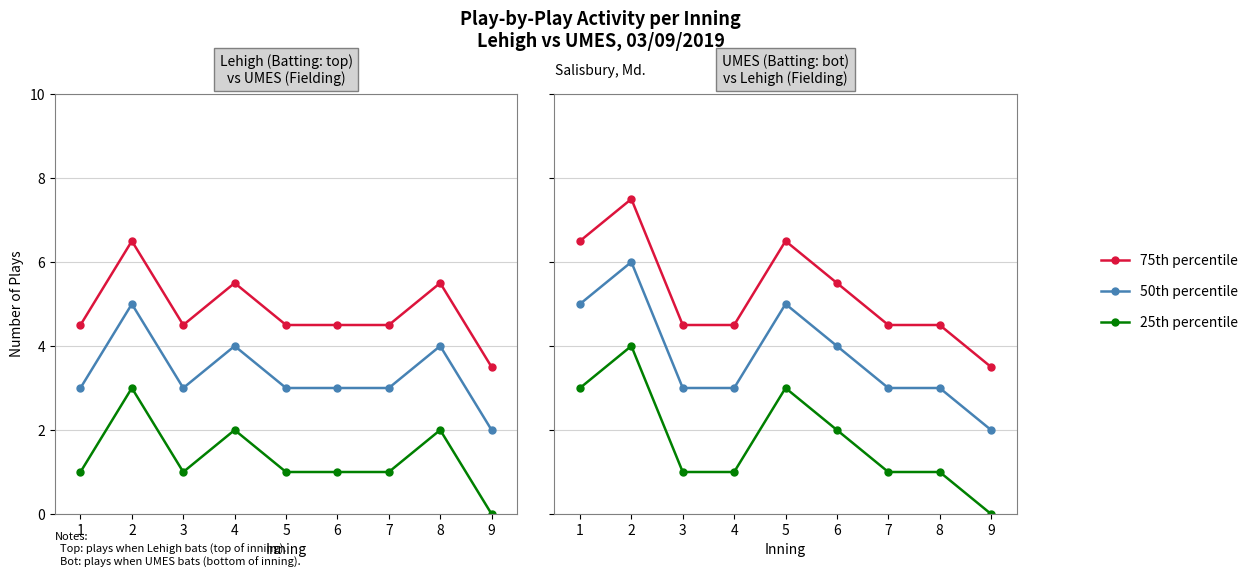

At which category does 75th percentile reach its first local peak?

2